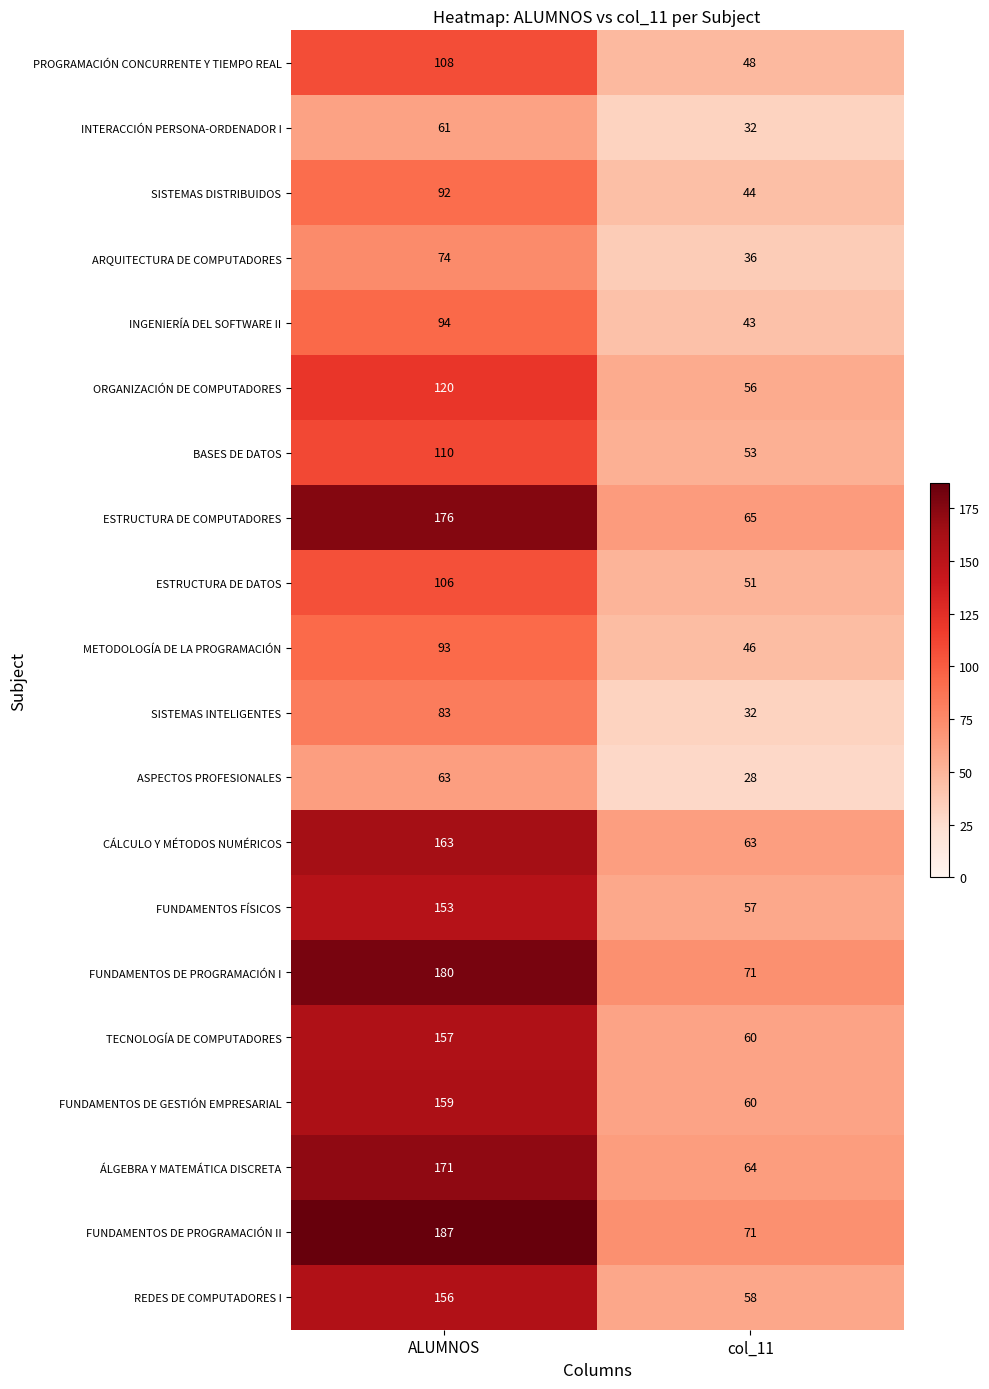

At which category is the sum across all series the highest?

ALUMNOS